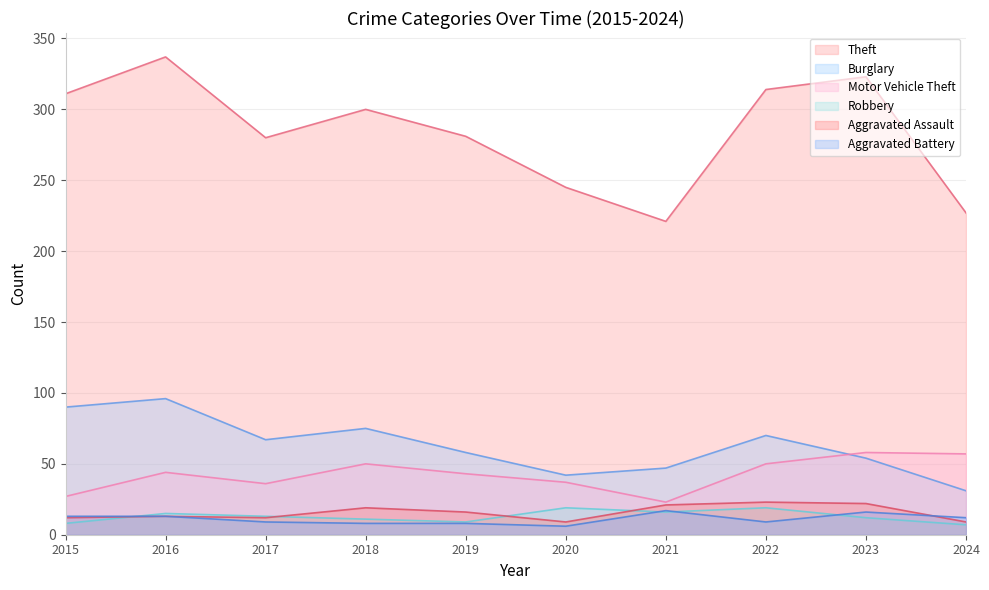

What is the difference between the second highest and second lowest values in the Aggravated Assault series?

13